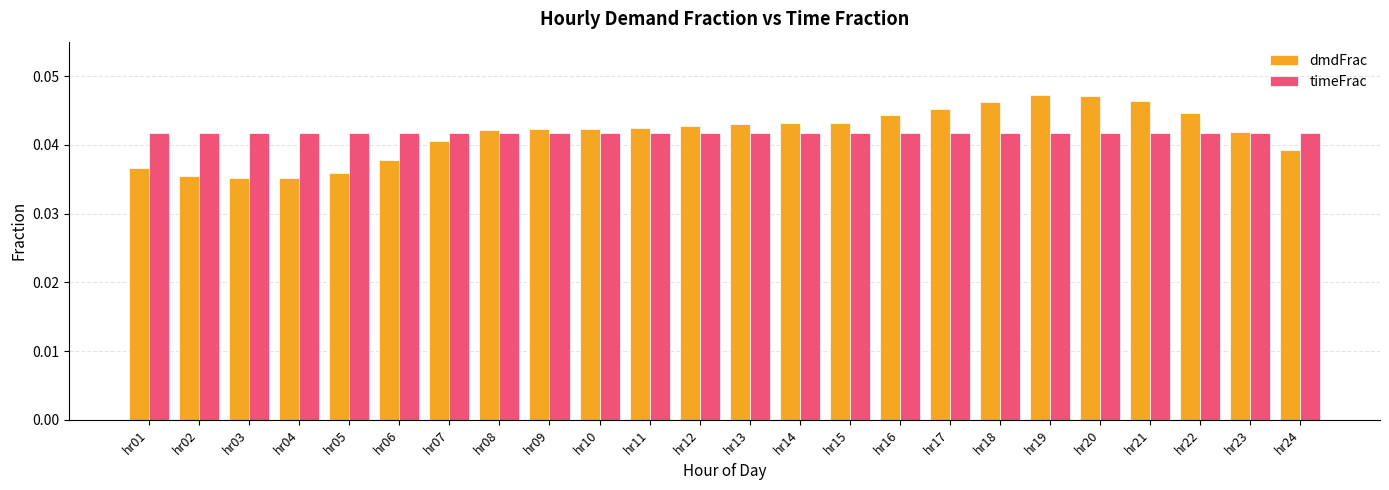

Which series has the widest spread of values?

dmdFrac